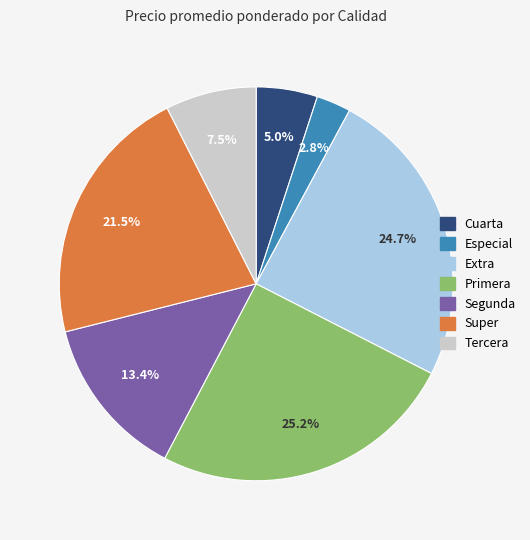

Is there any slice that represents more than half of the pie?

No